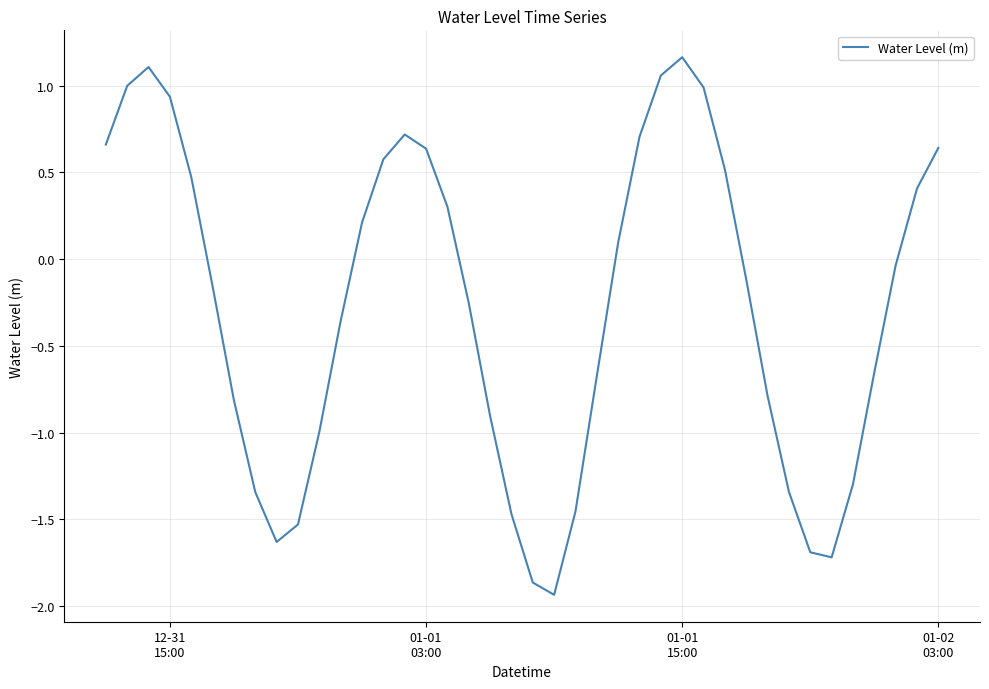

How many lines are shown in the chart?

1